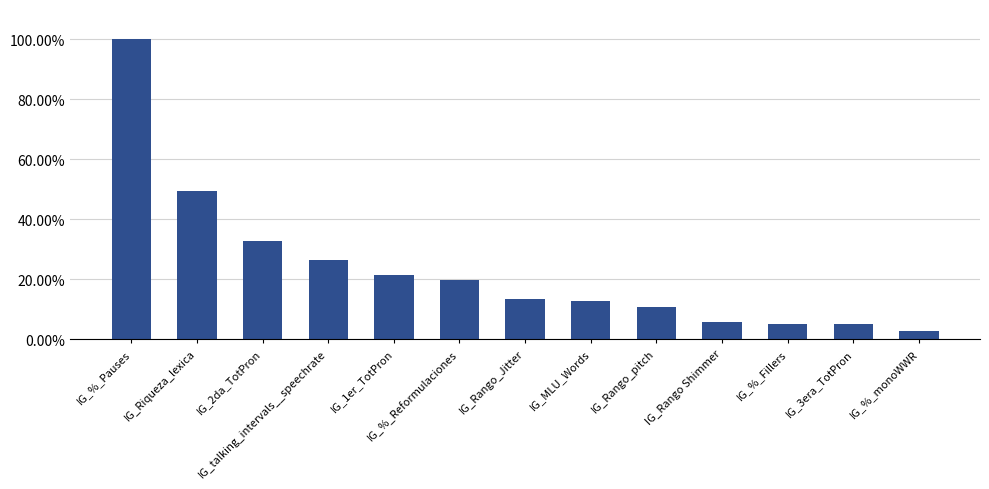

What is the approximate value at IG_talking_intervals__speechrate?

0.3